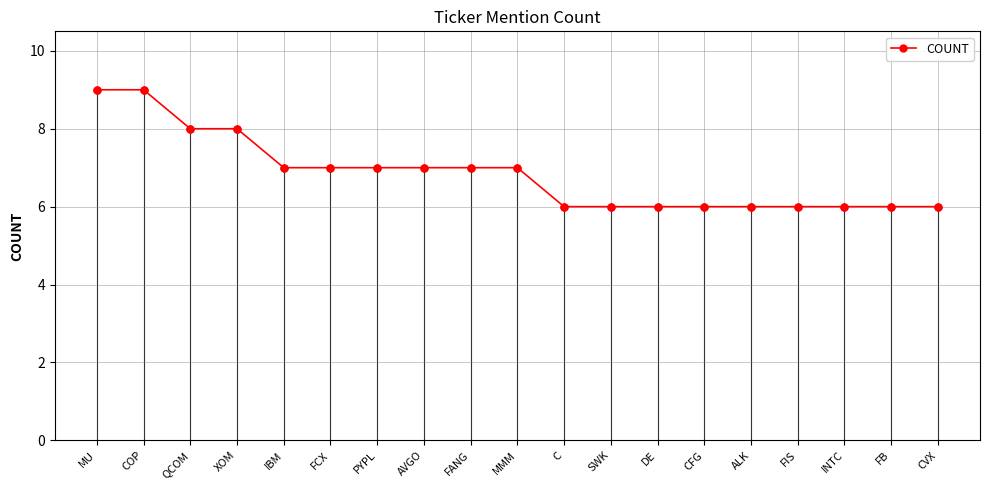

Count the values in the range 6 to 7.

15